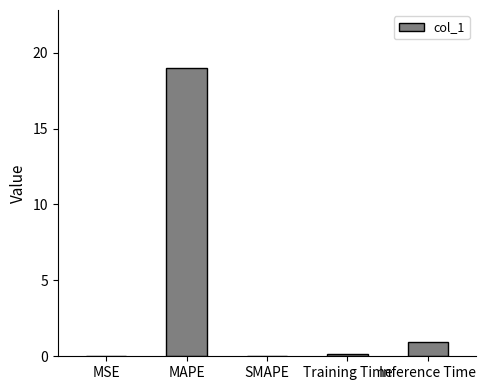

What is the sum of all values?

20.1